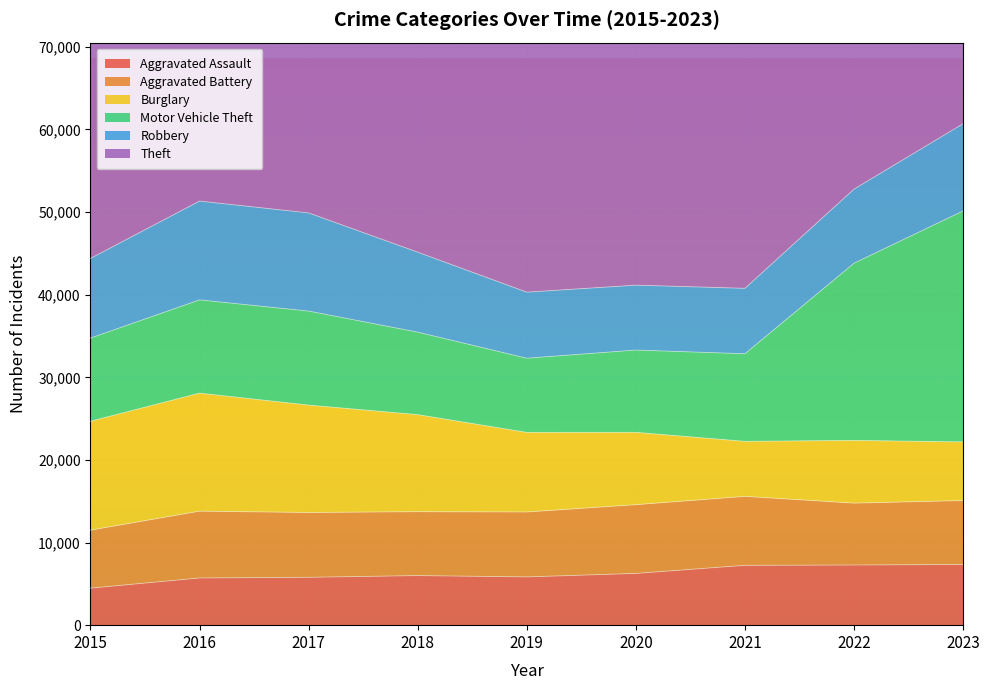

How many interior local peaks does the Aggravated Battery series have?

2